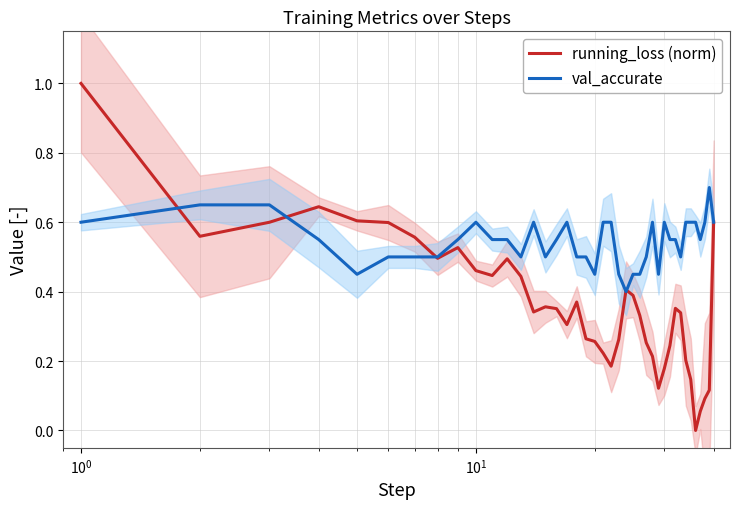

What is the average value of the val_accurate series?

0.5